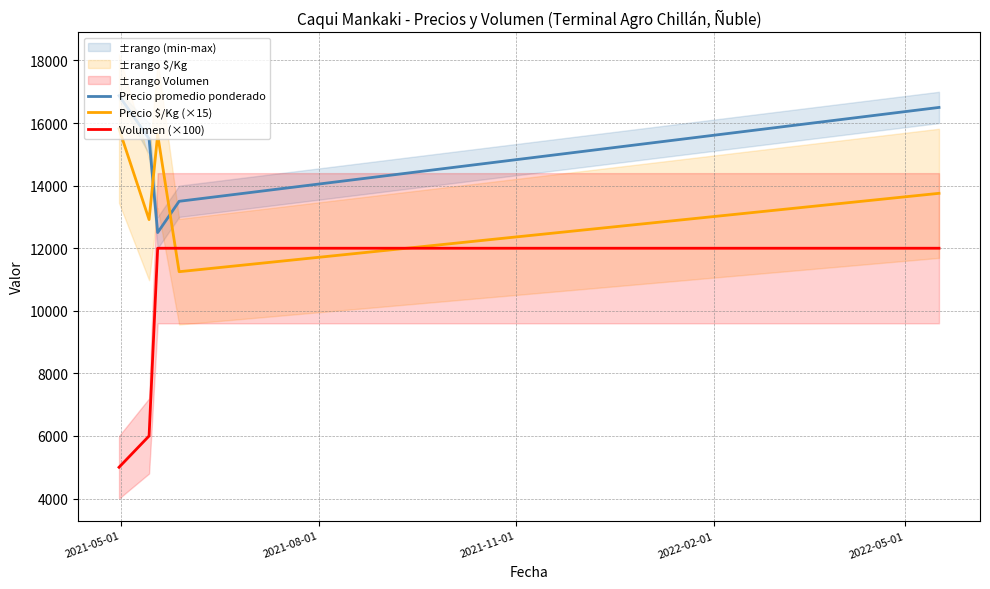

Which series has the largest range (max minus min)?

Volumen (×100)